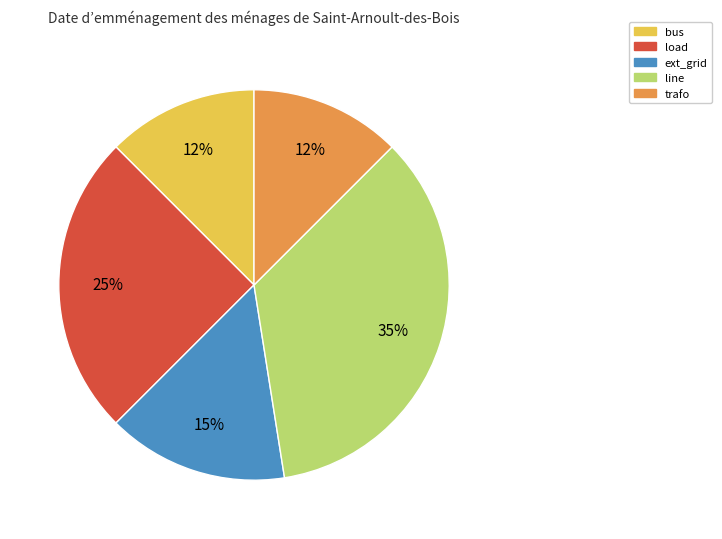

How many slices are in this pie chart?

5